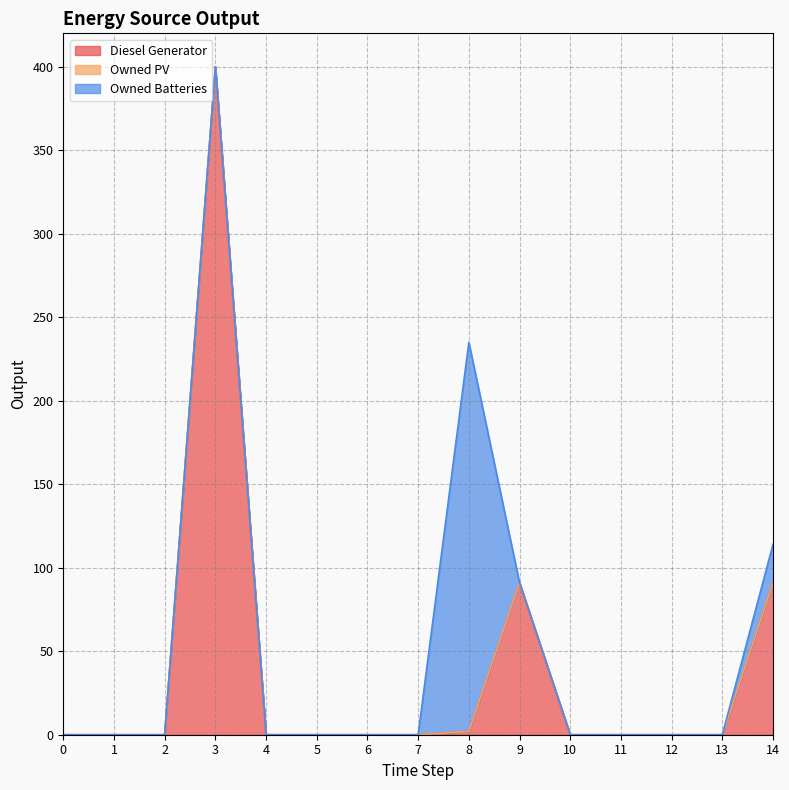

True or false: Owned PV and Diesel Generator cross at least once.

False